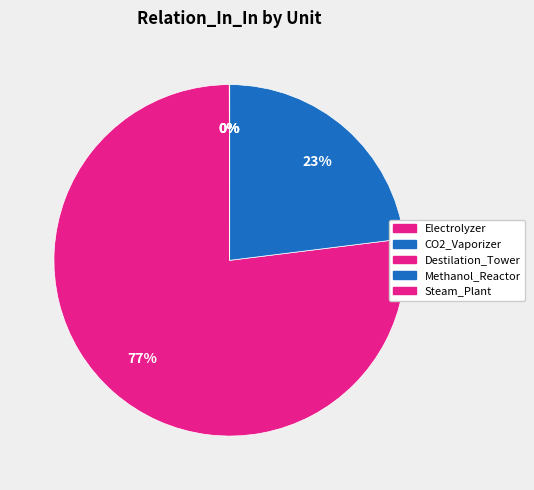

Does Destilation_Tower account for over 50% of the chart?

Yes